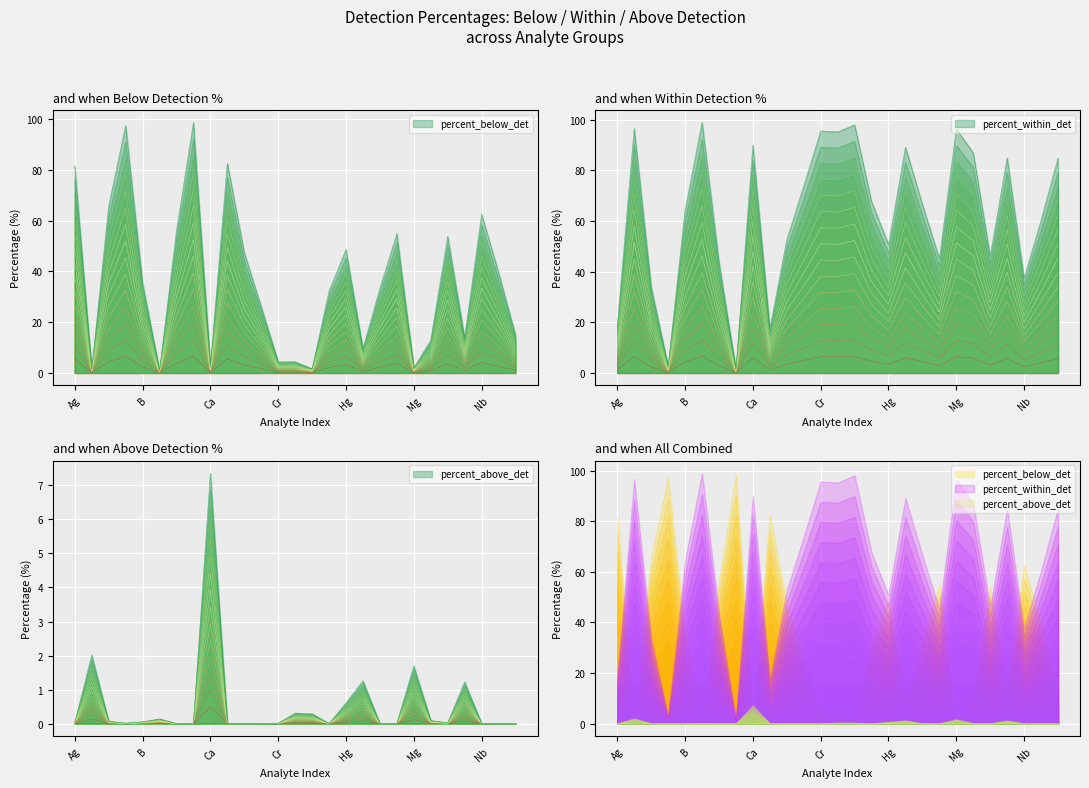

Is it true that percent_above_det equals 0.0 at Cd?

True